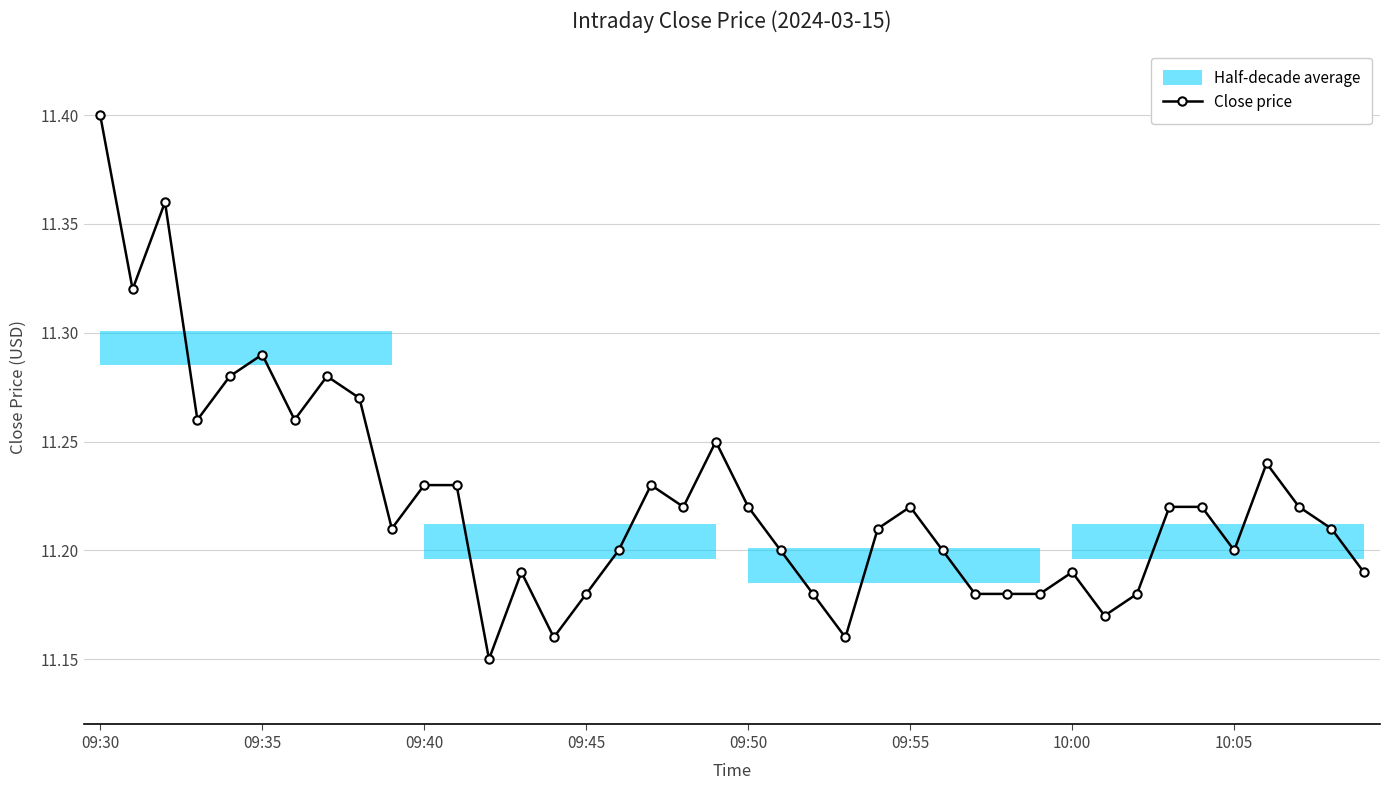

Count the Close price values in the range 11 to 12.

40